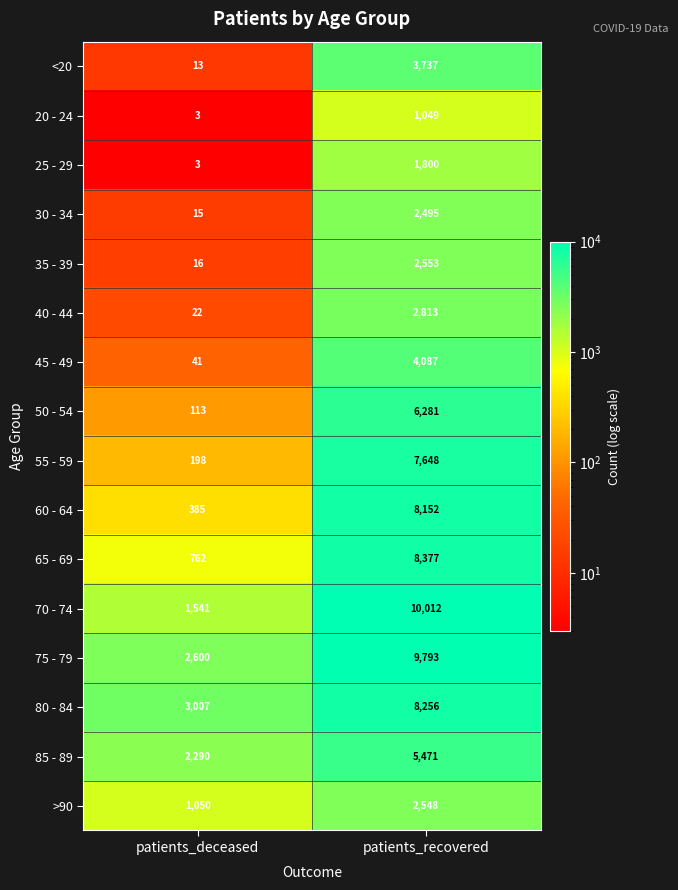

At which label is 35 - 39 closest to 1284?

patients_deceased